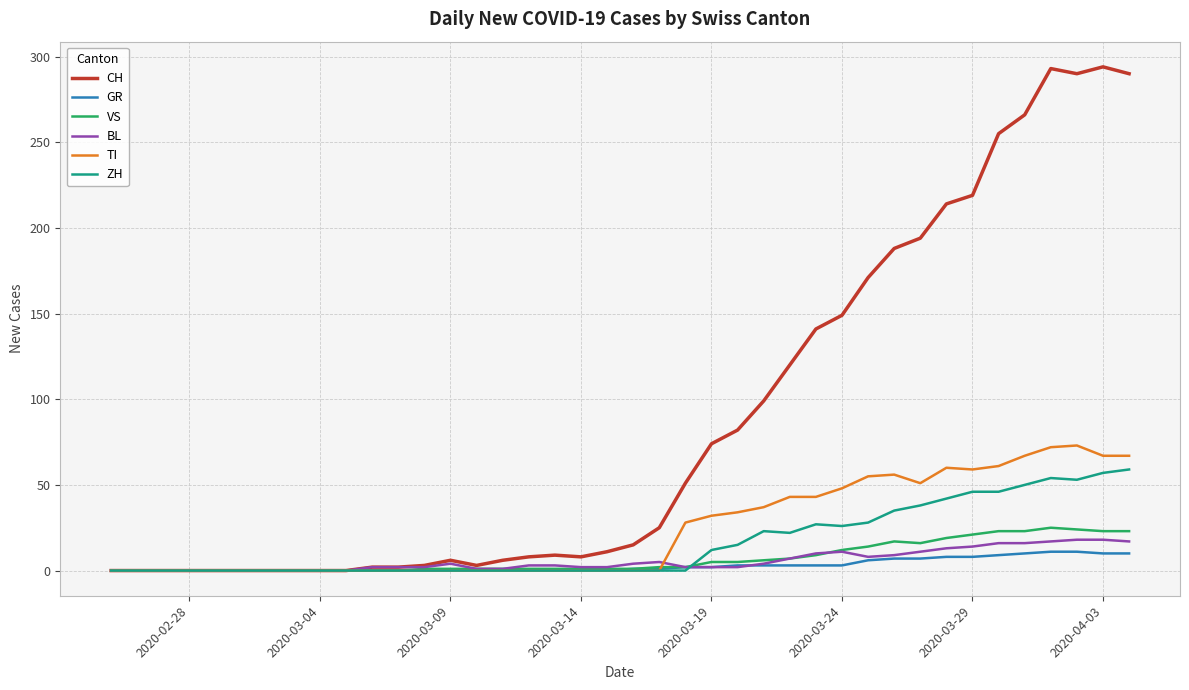

Which series has the widest spread of values?

CH